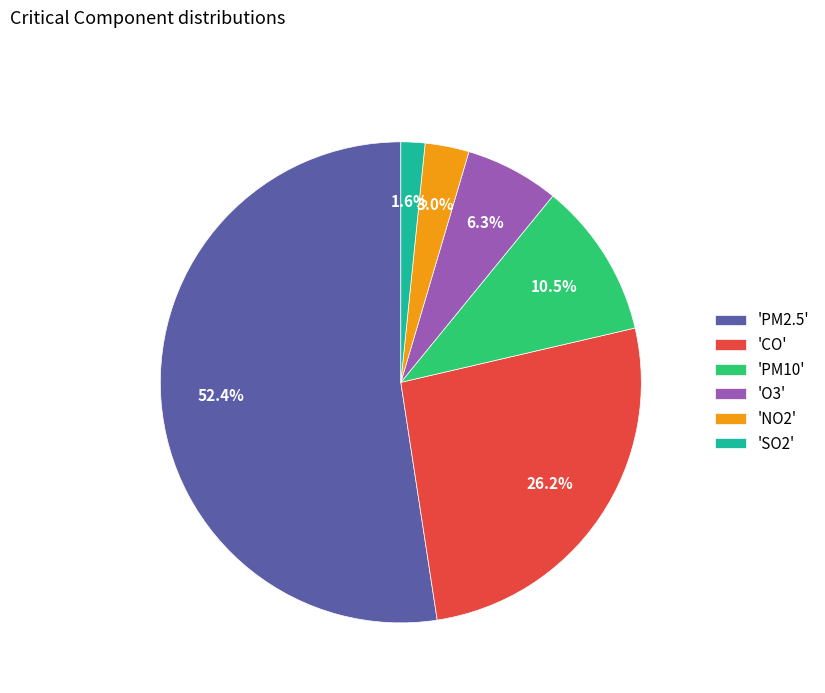

What is the majority slice?

'PM2.5'